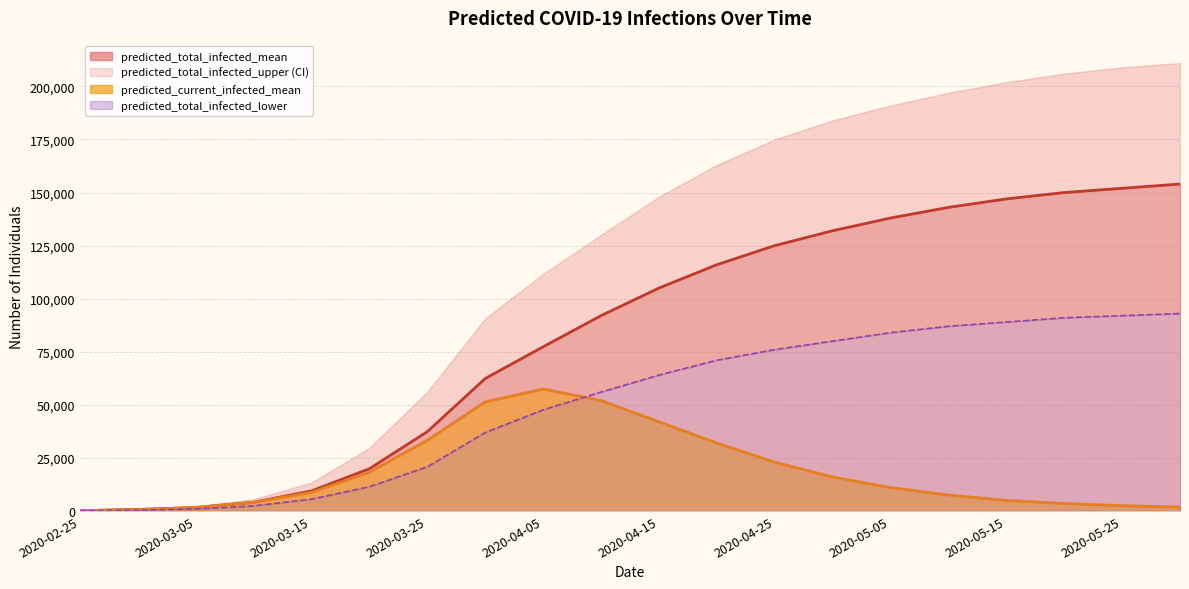

True or false: predicted_total_infected_lower and predicted_current_infected_mean cross at least once.

True